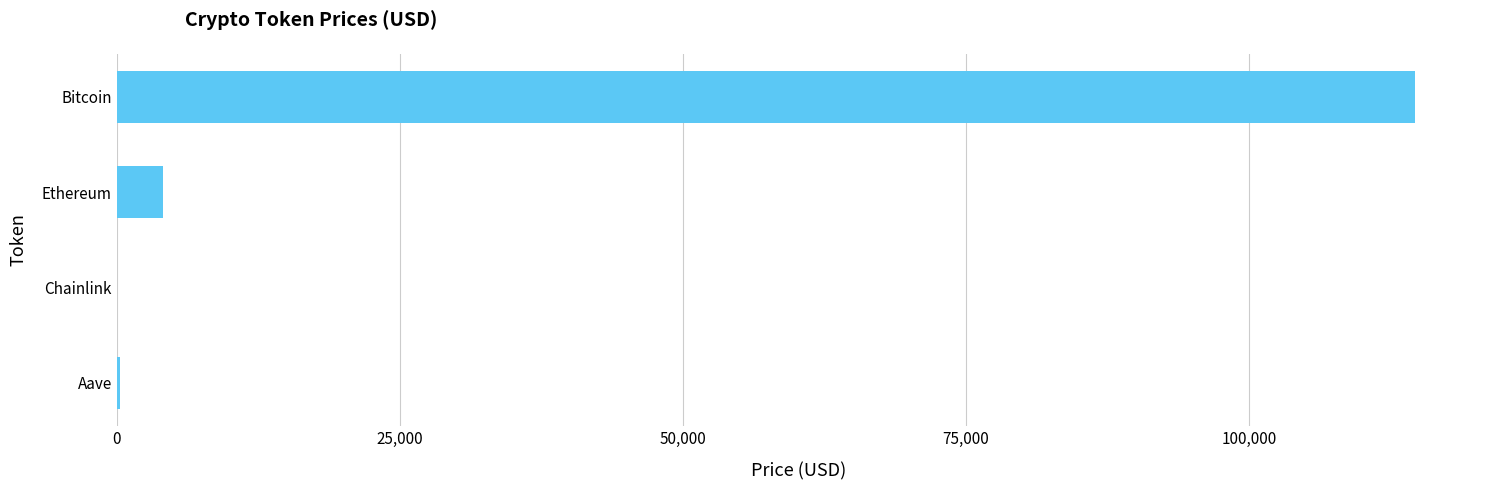

What is the sum of all values?

119063.7